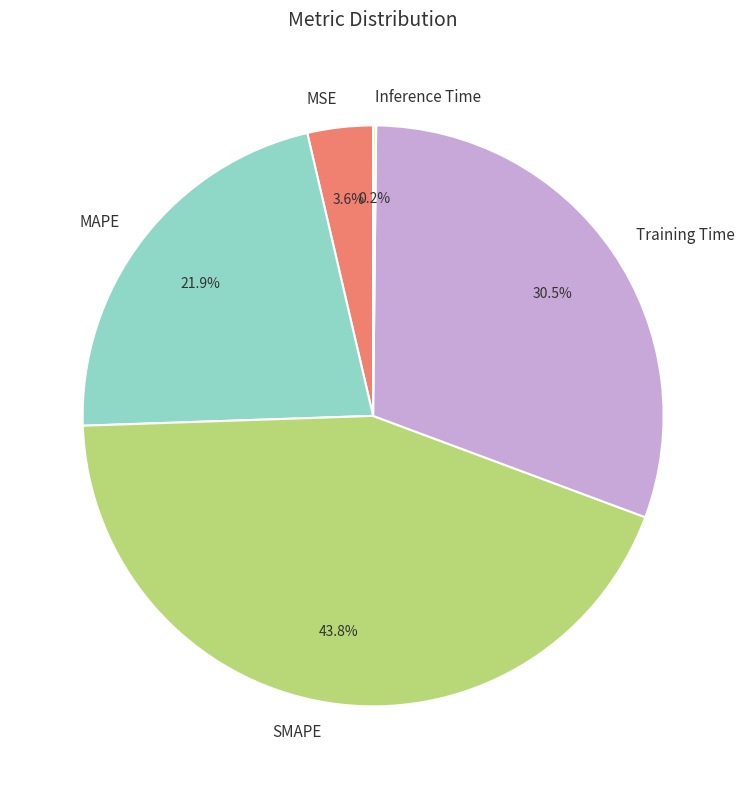

What portion of the pie excludes MSE?

96.4%